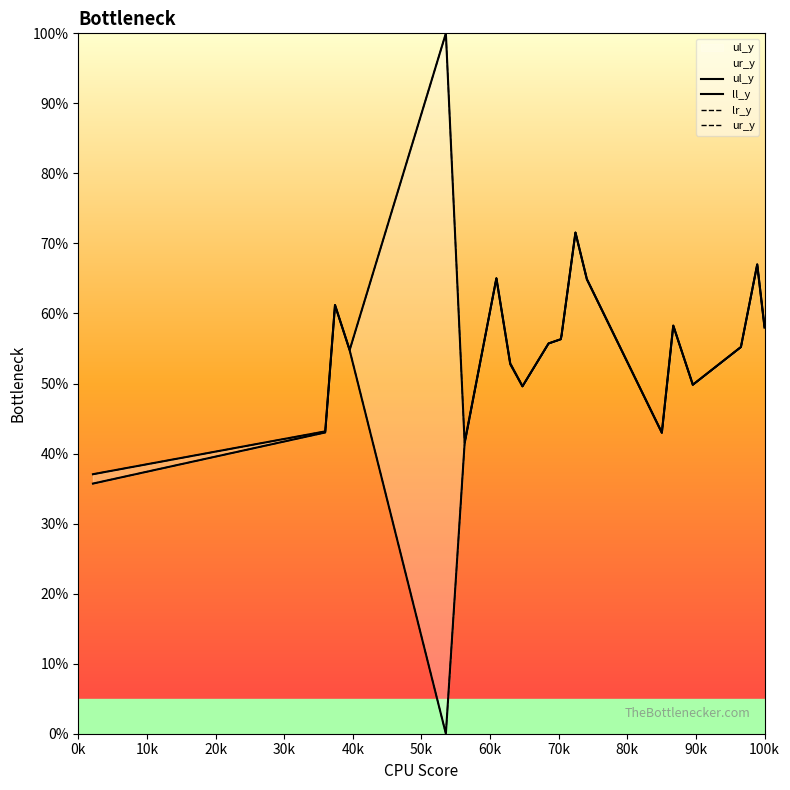

The value of ur_y at 100k is 58.0. True or false?

True